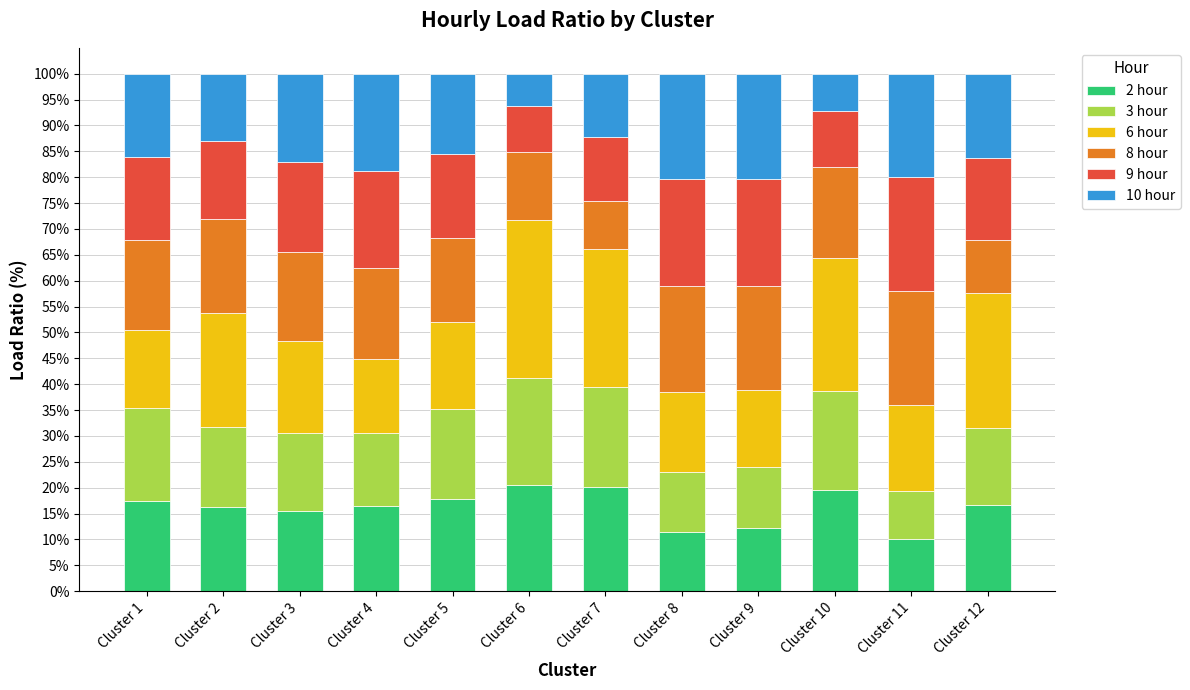

What is the total value across all series at Cluster 6?

100.0